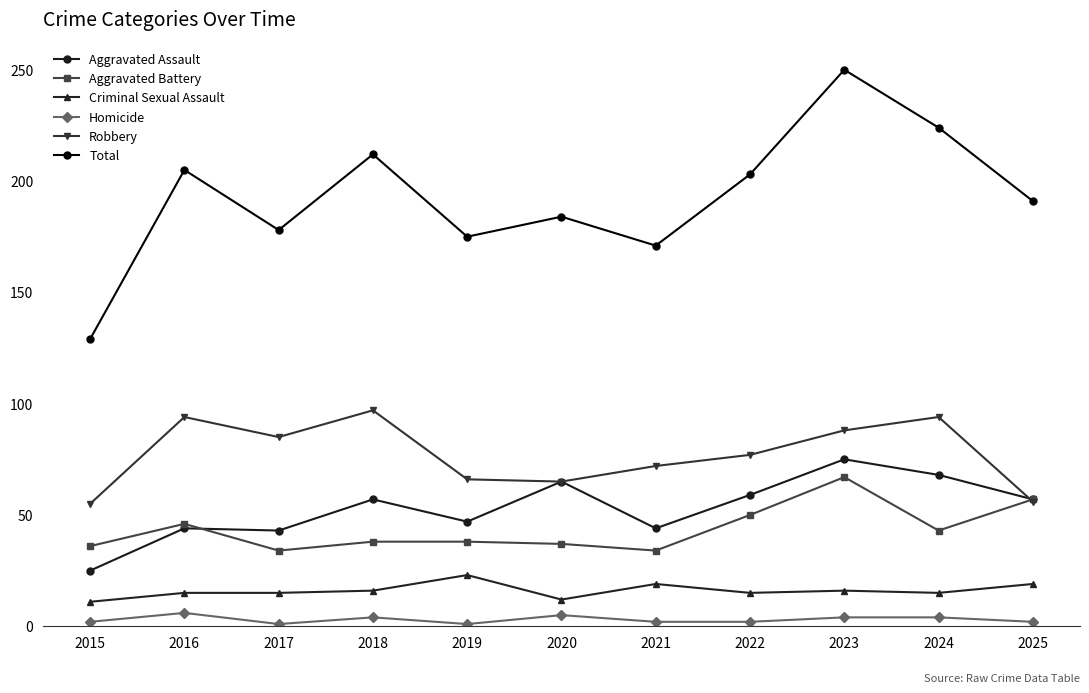

Is the value of Homicide at 2024 greater than the value of Aggravated Assault at 2017?

No